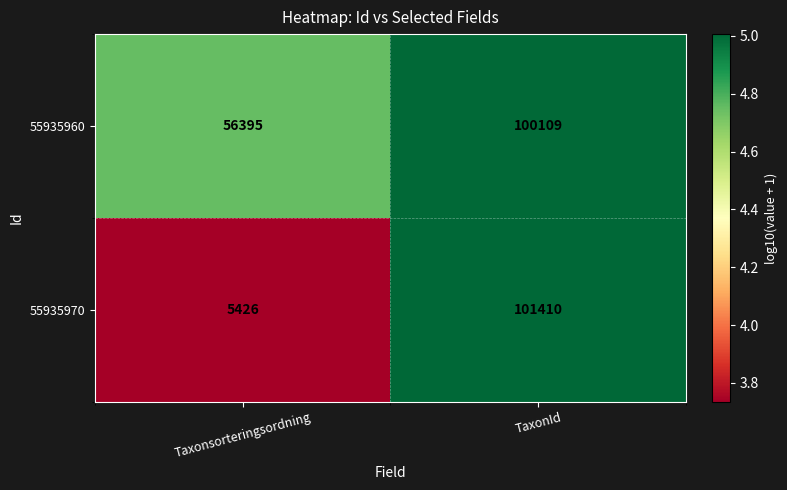

At which category does the chart reach its minimum across all series?

Taxonsorteringsordning